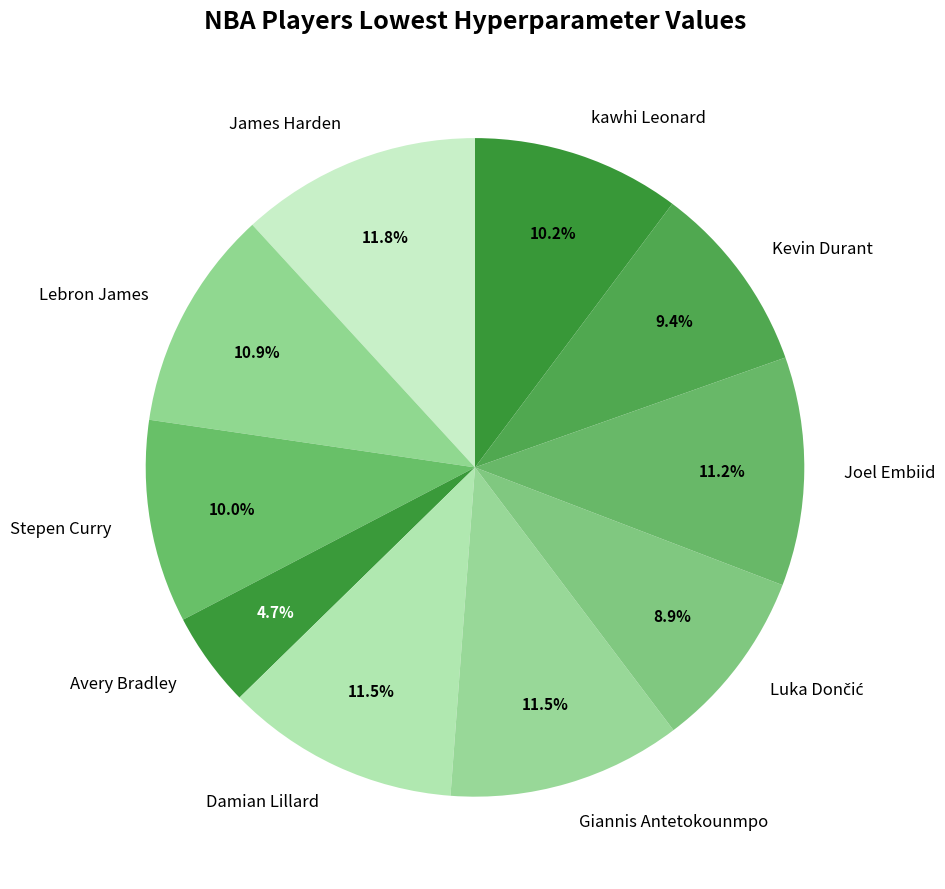

How many slices are in this pie chart?

10